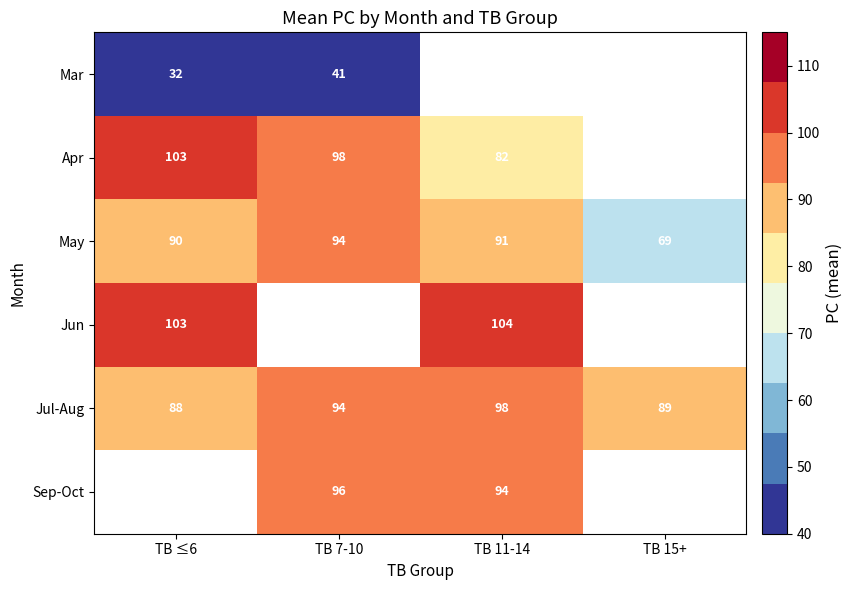

Is the value of Apr at TB ≤6 greater than the value of May at TB ≤6?

Yes